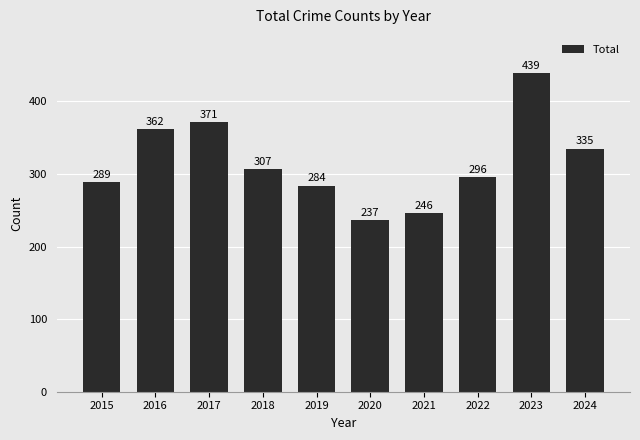

How many series are shown in this chart?

1